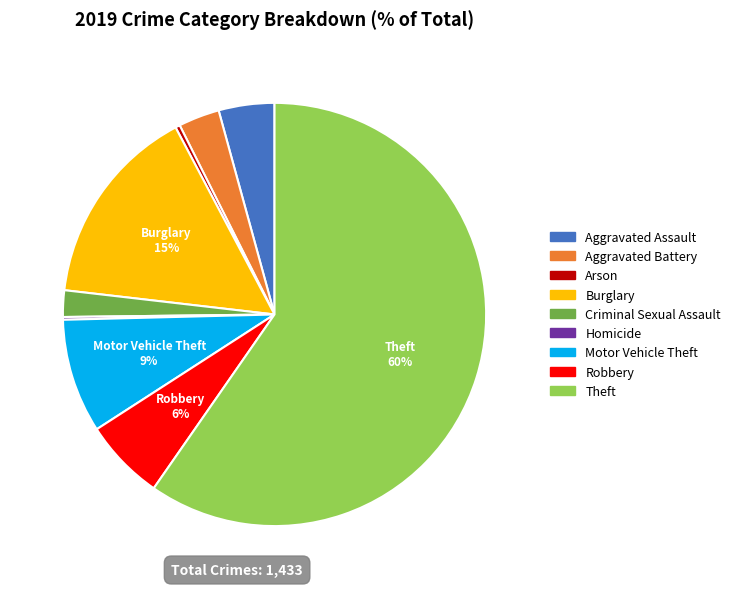

Combined, do Burglary and Aggravated Battery account for over 50%?

No